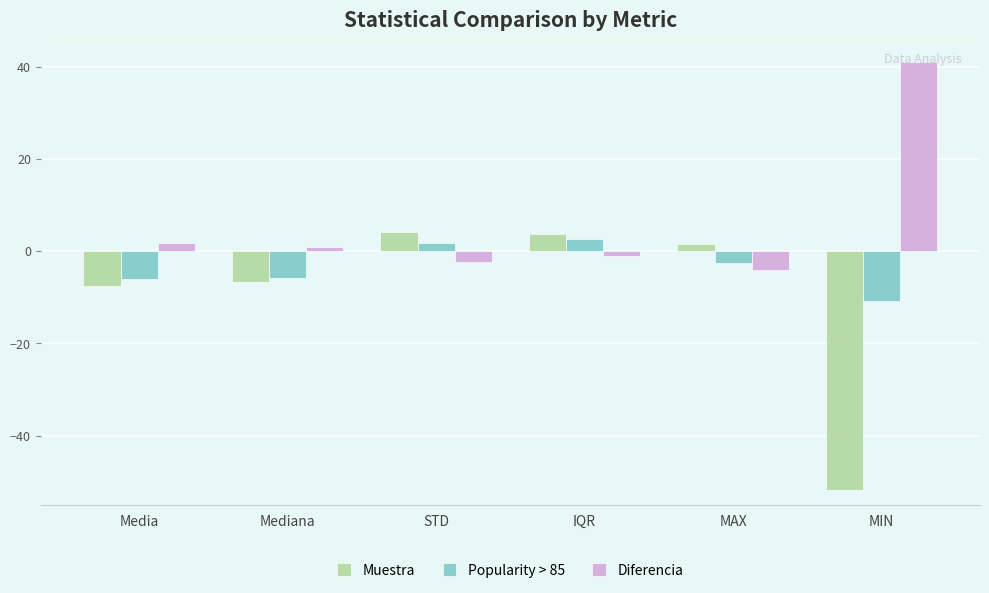

What value does the Popularity > 85 series have at IQR?

2.5